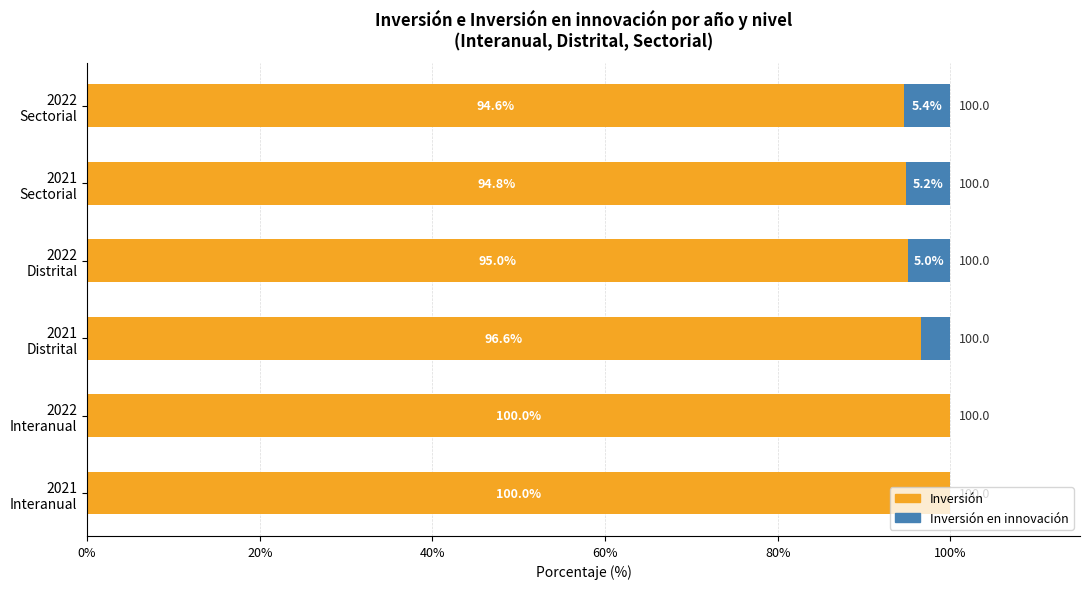

What is the highest value of the Inversión series?

100.0